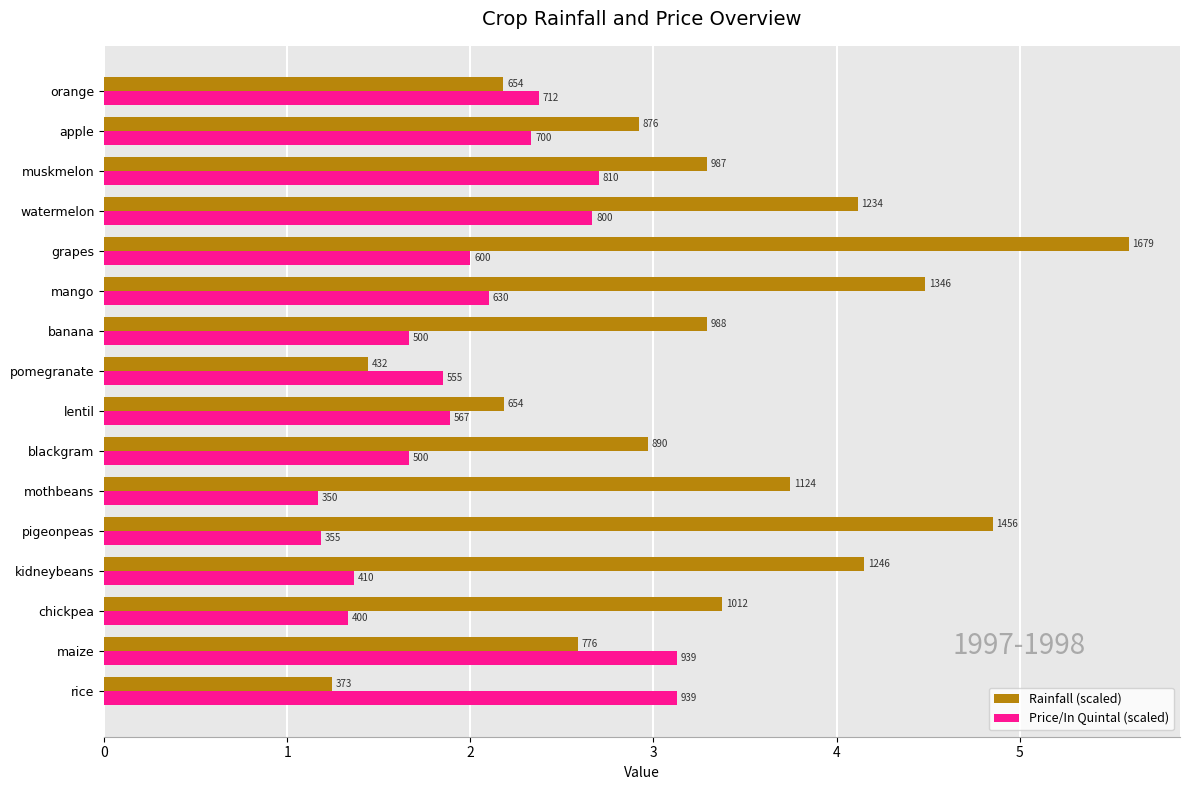

Reading right to left, transcribe all the data shown in this chart.

Rainfall (scaled): 2.2	2.9	3.3	4.1	5.6	4.5	3.3	1.4	2.2	3.0	3.7	4.9	4.2	3.4	2.6	1.2
Price/In Quintal (scaled): 2.4	2.3	2.7	2.7	2.0	2.1	1.7	1.9	1.9	1.7	1.2	1.2	1.4	1.3	3.1	3.1